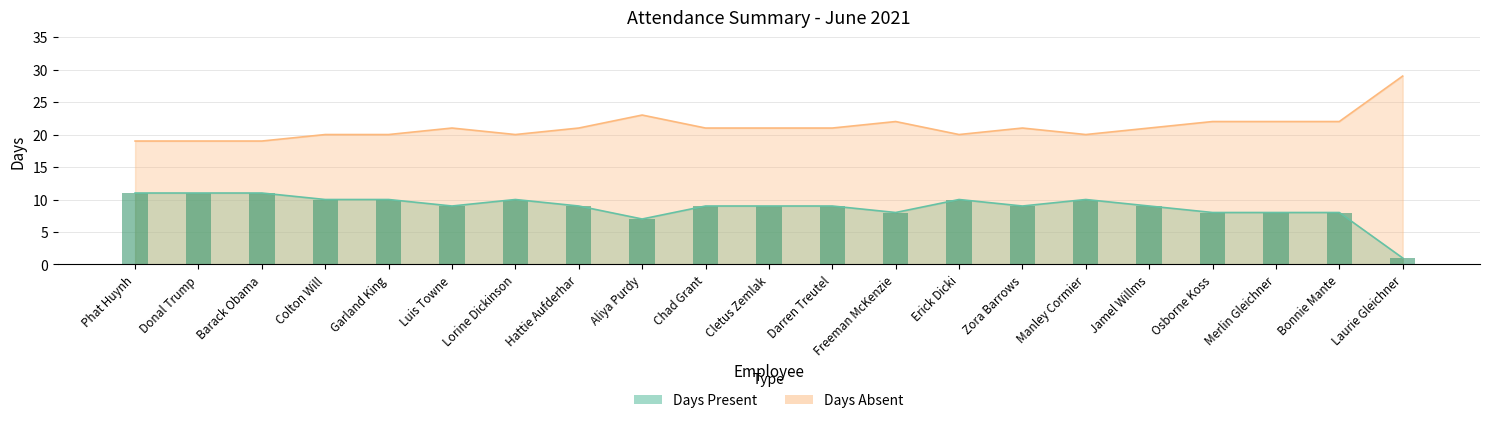

How many Days Present values are between 8 and 10?

16